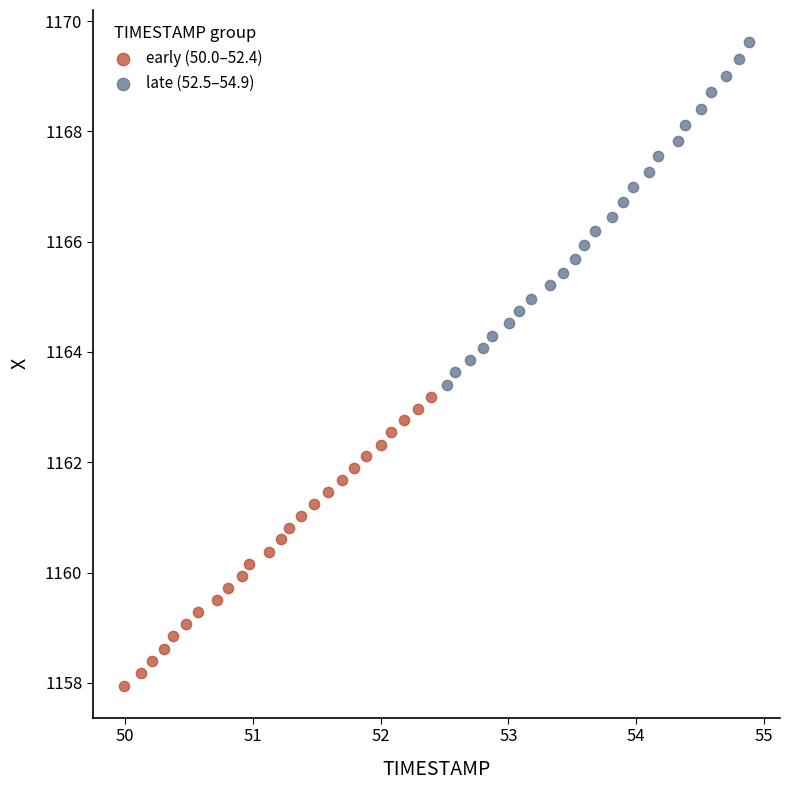

Which series contains the highest Y value?

late (52.5–54.9)